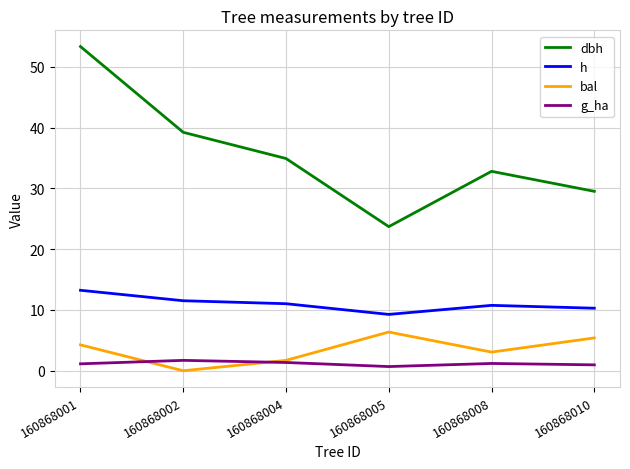

Which category has the lowest value in the dbh series?

160868005